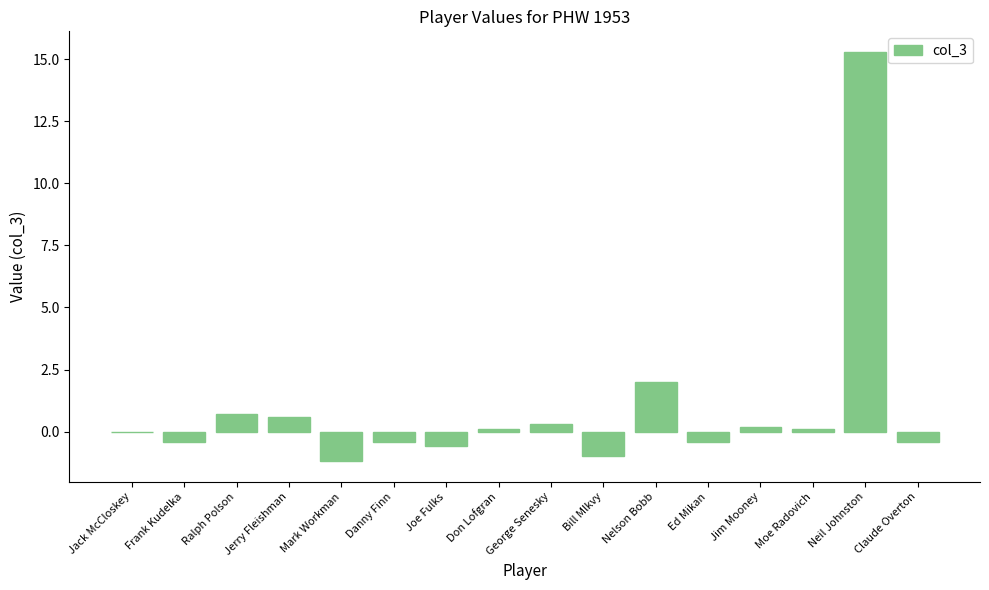

What is the average value?

0.9